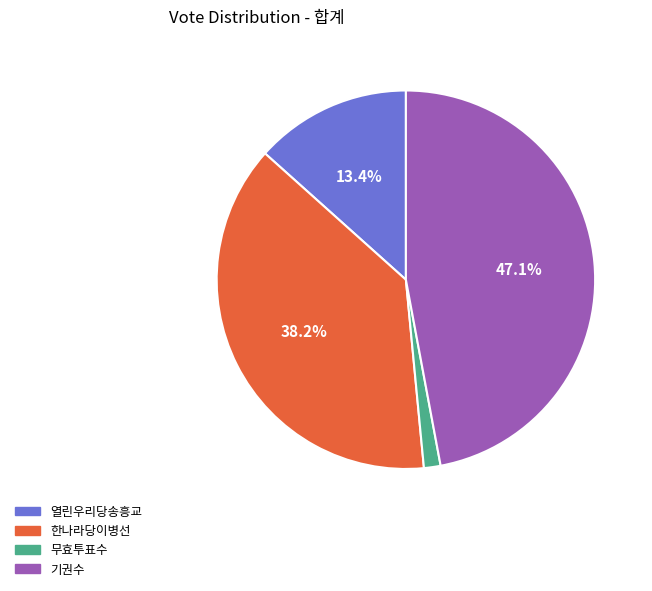

How many slices are in this pie chart?

4